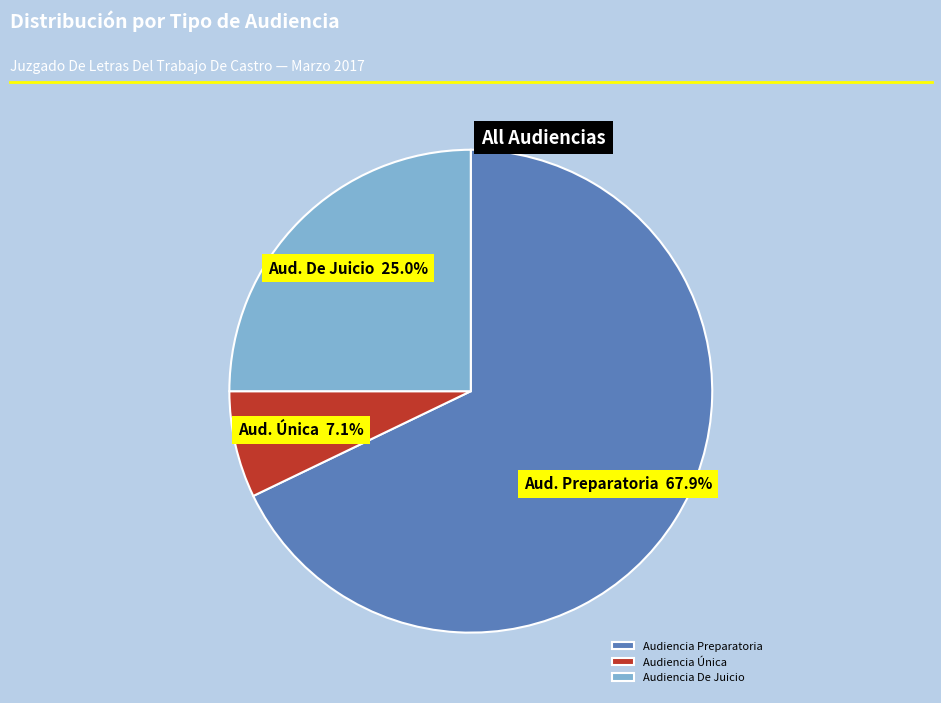

How many segments does this pie chart have?

3